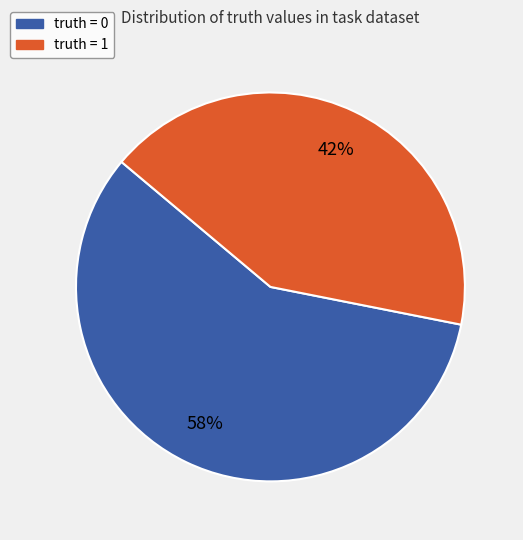

Approximately how many times larger is the value at truth = 0 compared to truth = 1?

1.4